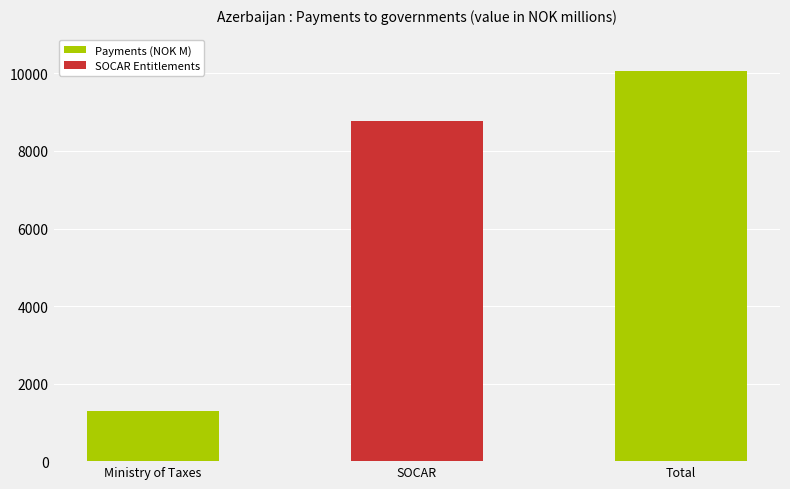

List the labels in order of value, smallest first.

Ministry of Taxes, SOCAR, Total